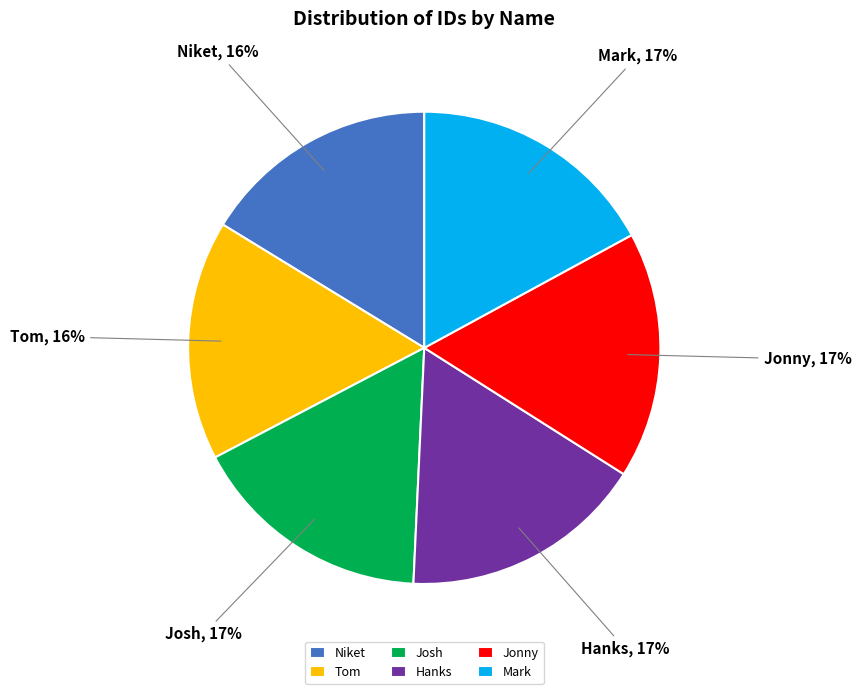

The Hanks slice represents 8% of the pie. True or false?

False